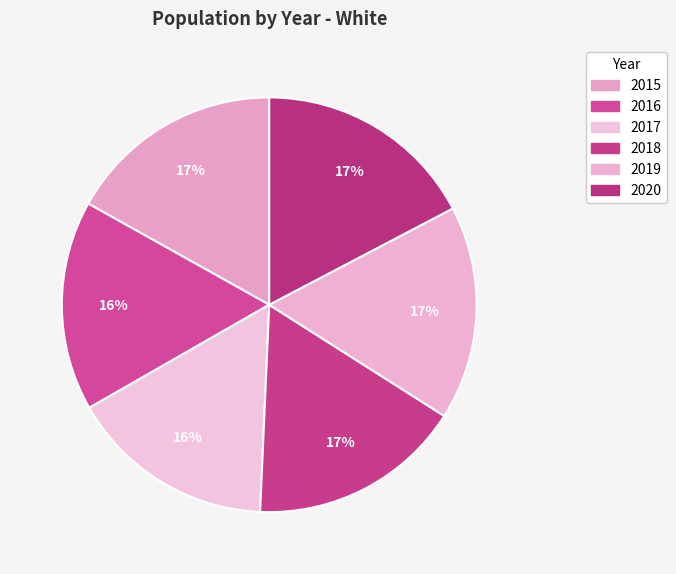

To the nearest percent, what is the combined percentage of 2016 and 2019?

33%